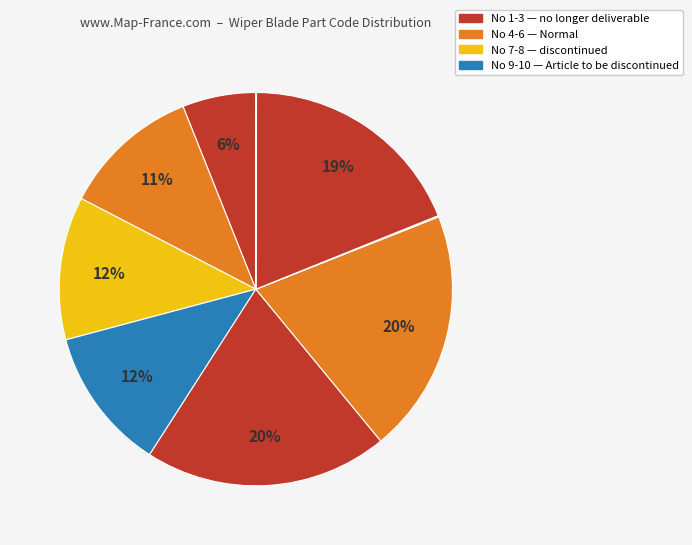

Count the number of slices in the pie.

10